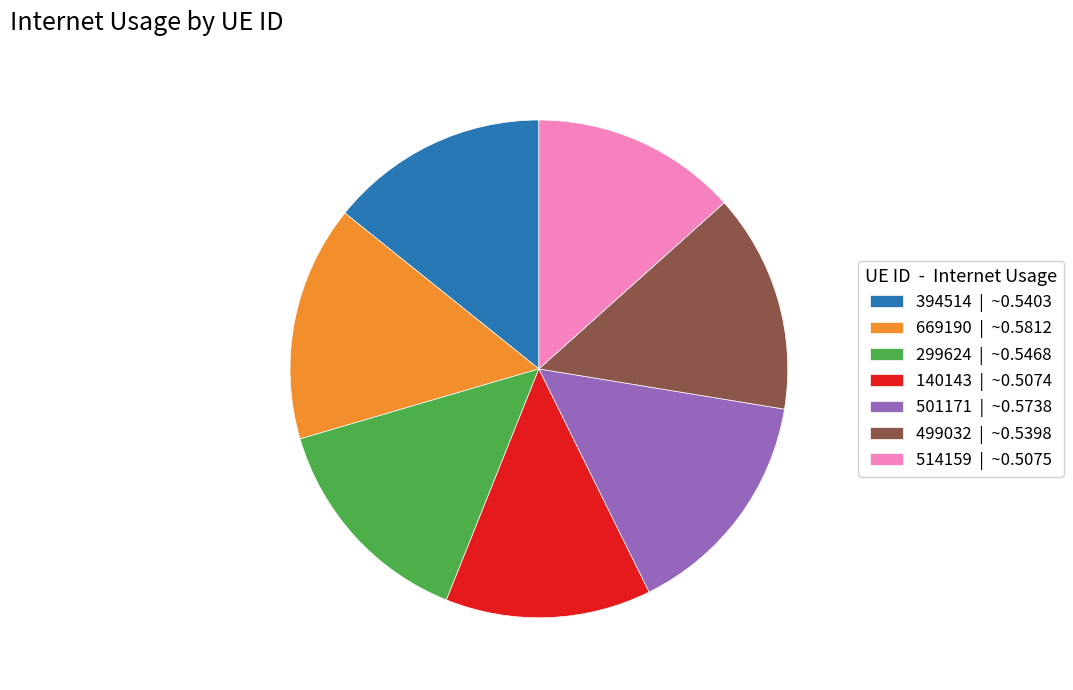

Is the sum of 669190 | ~0.5812 and 394514 | ~0.5403 greater than half?

No